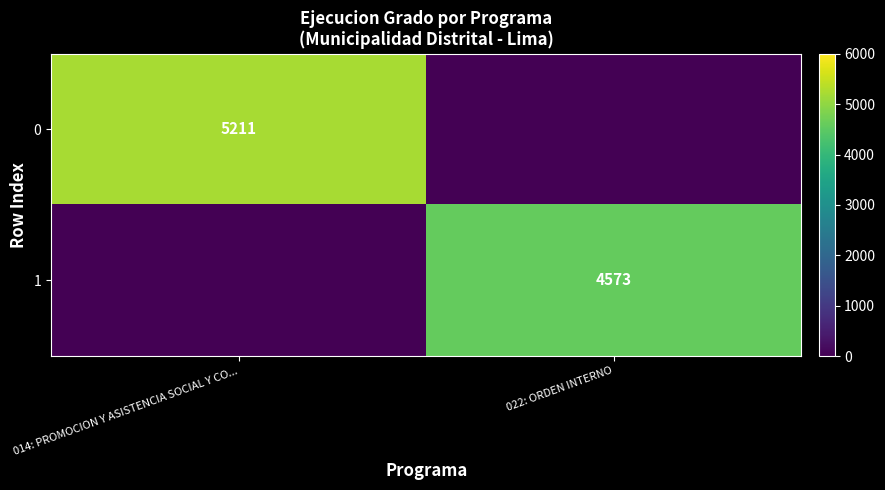

Is it true that 0 equals 5211 at 014: PROMOCION Y ASISTENCIA SOCIAL Y CO...?

True